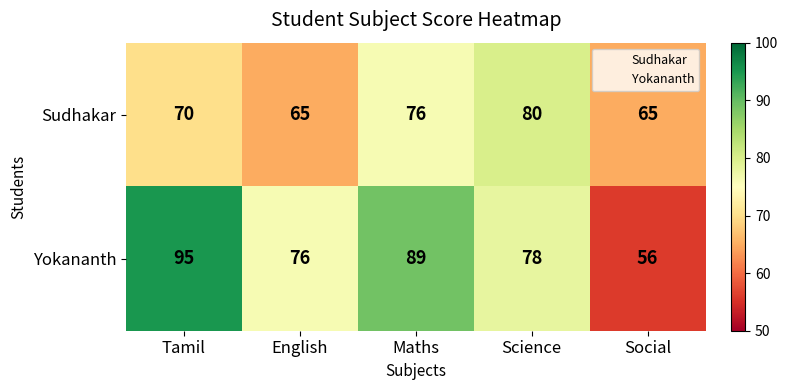

Which series has the largest total across all categories?

Yokananth